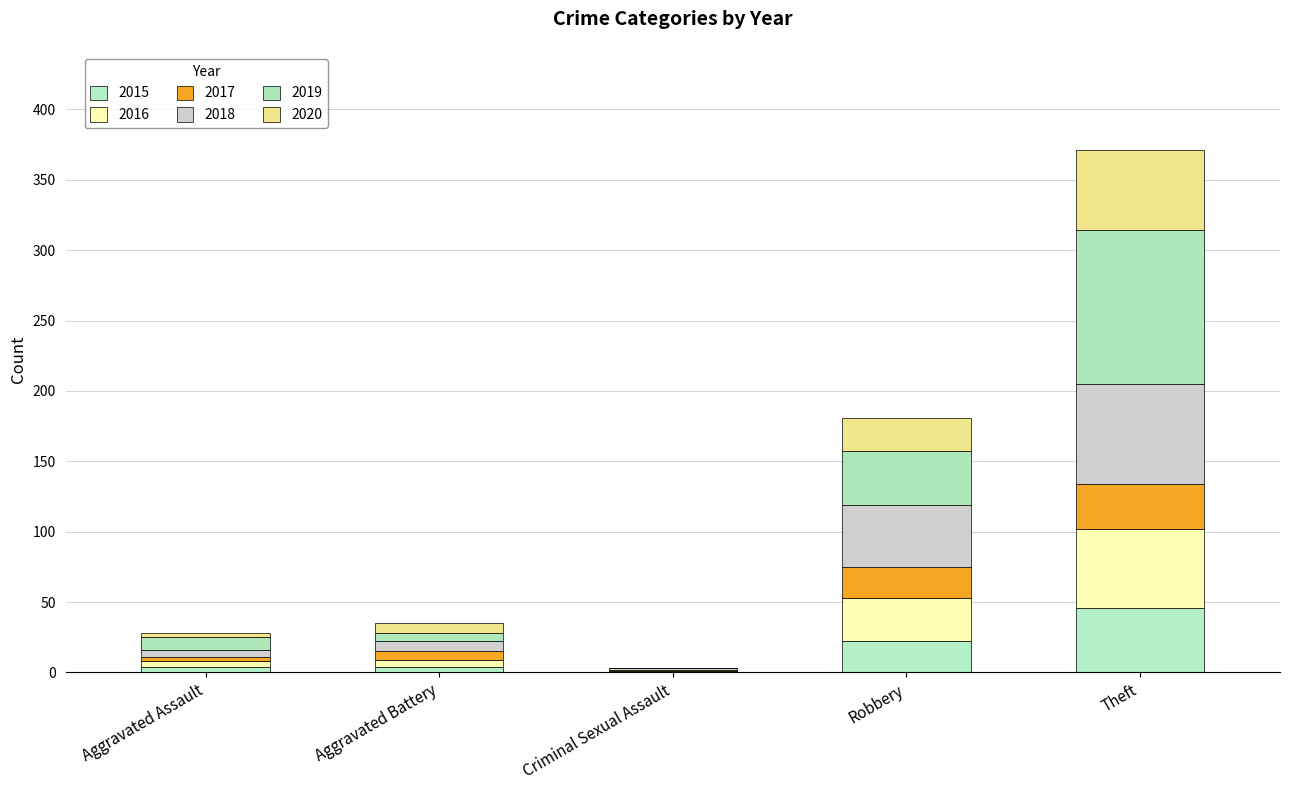

How many distinct data groups are displayed?

6